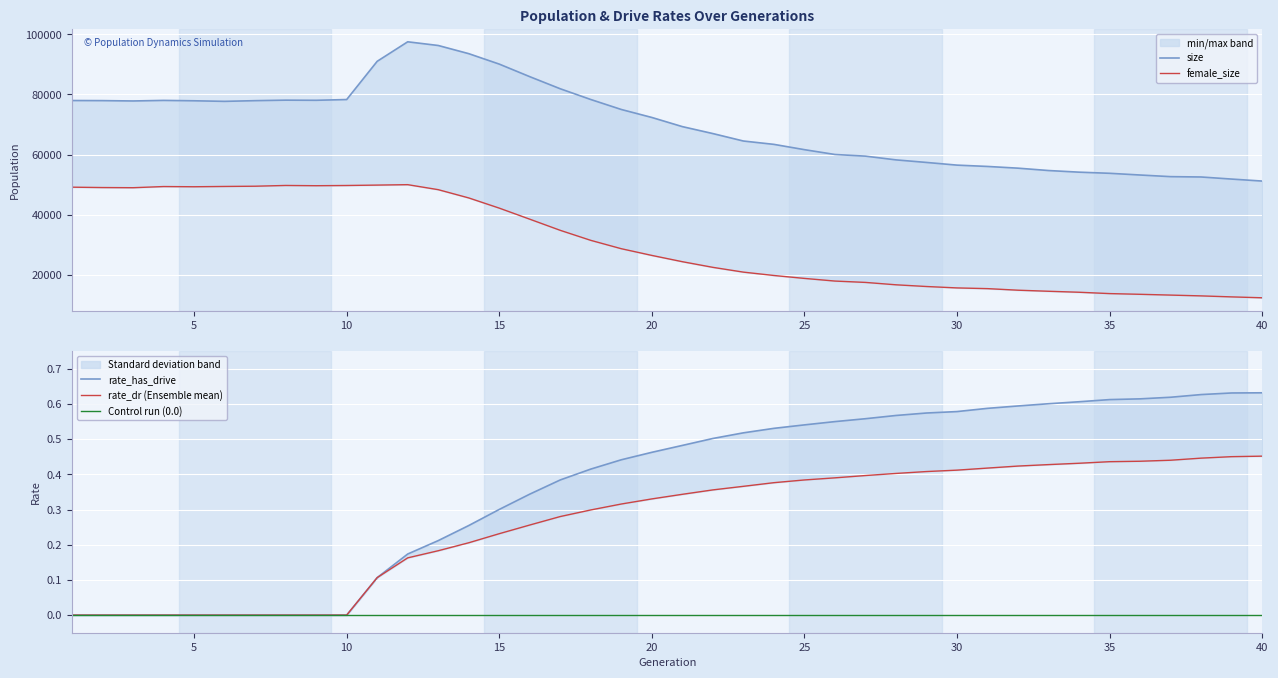

Which series changed the most between 6 and 38?

female_size